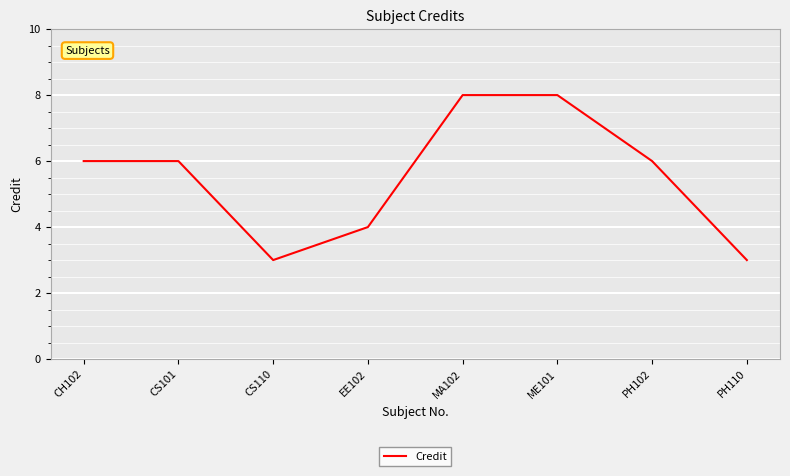

What is the sum of the values at CS101 and CH102?

12